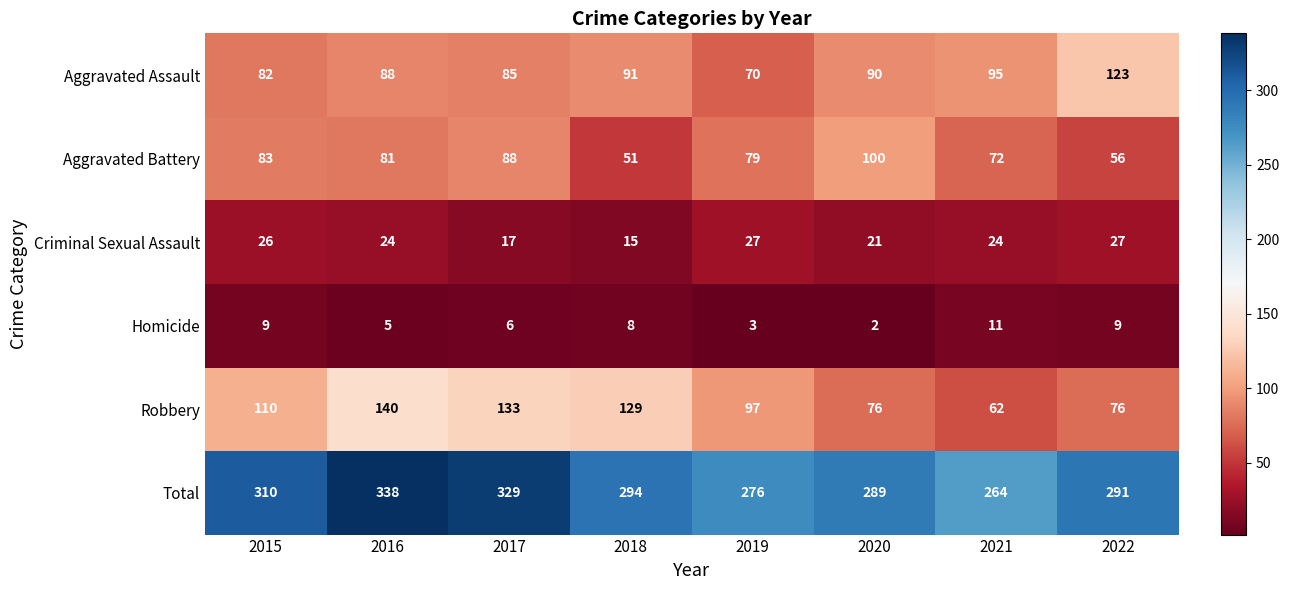

Rank the series at 2017 from highest to lowest value.

Total, Robbery, Aggravated Battery, Aggravated Assault, Criminal Sexual Assault, Homicide